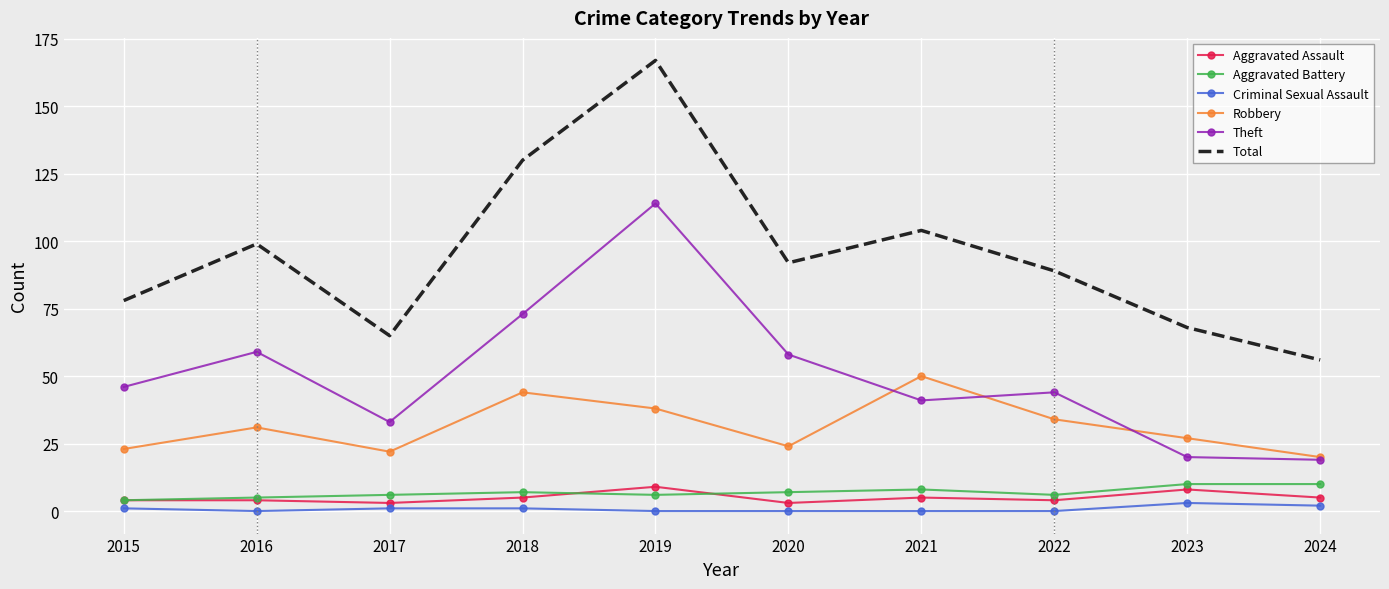

True or false: Aggravated Assault and Robbery intersect in this chart.

False